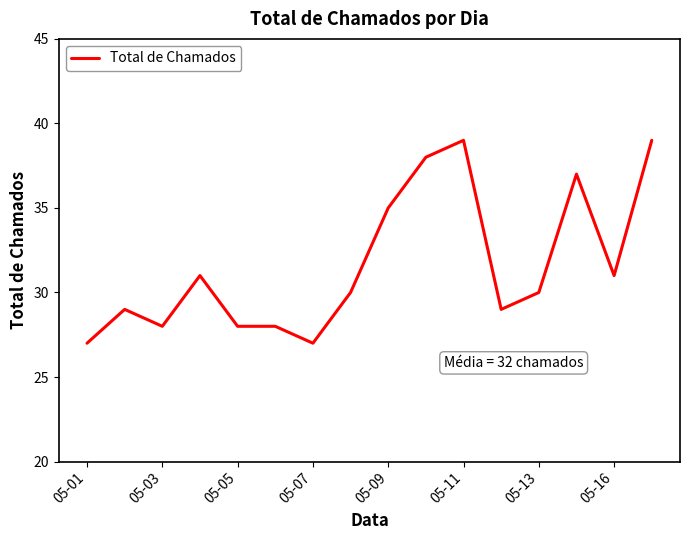

What is the minimum value shown in the chart?

27